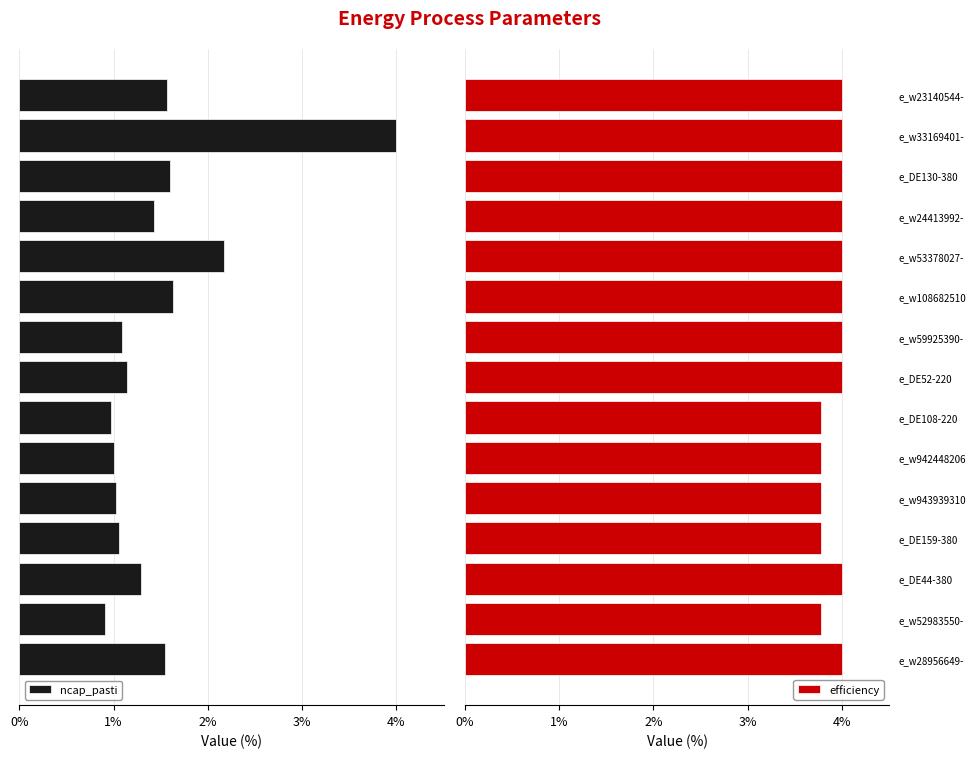

What is the value of the efficiency bar at the 8th from the left?

4.0